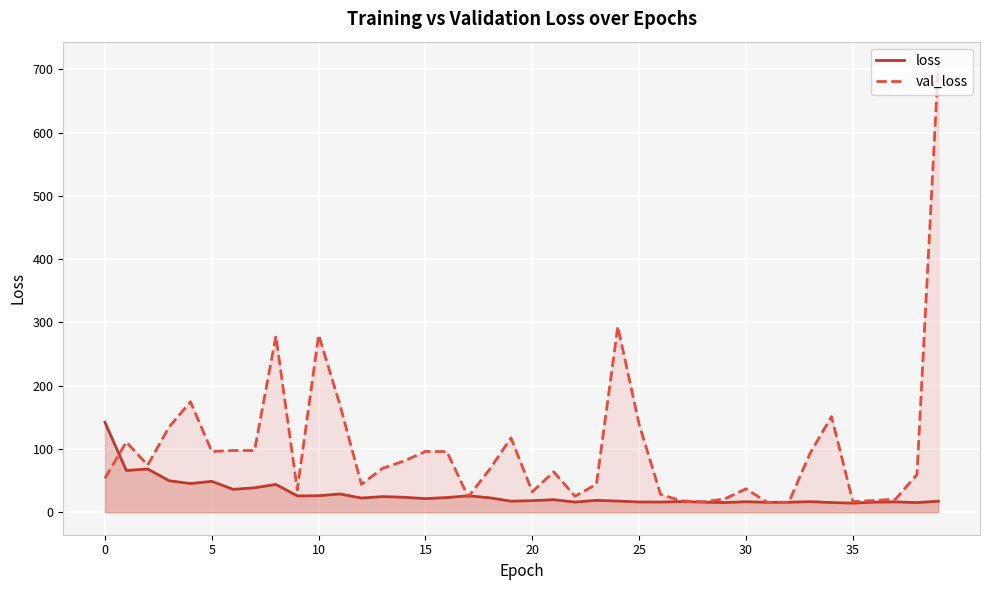

How many interior local peaks does the loss series have?

12